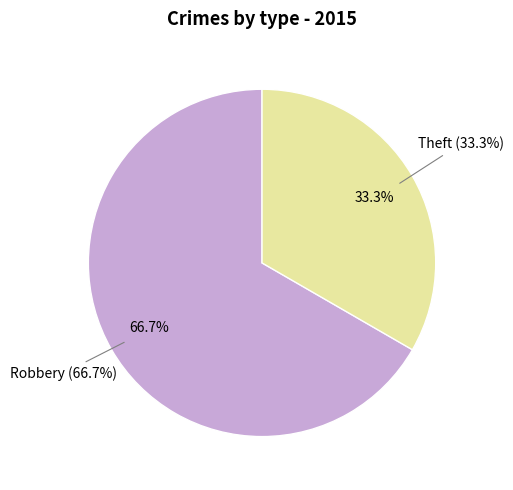

To the nearest percent, what percentage of the pie is Robbery?

67%